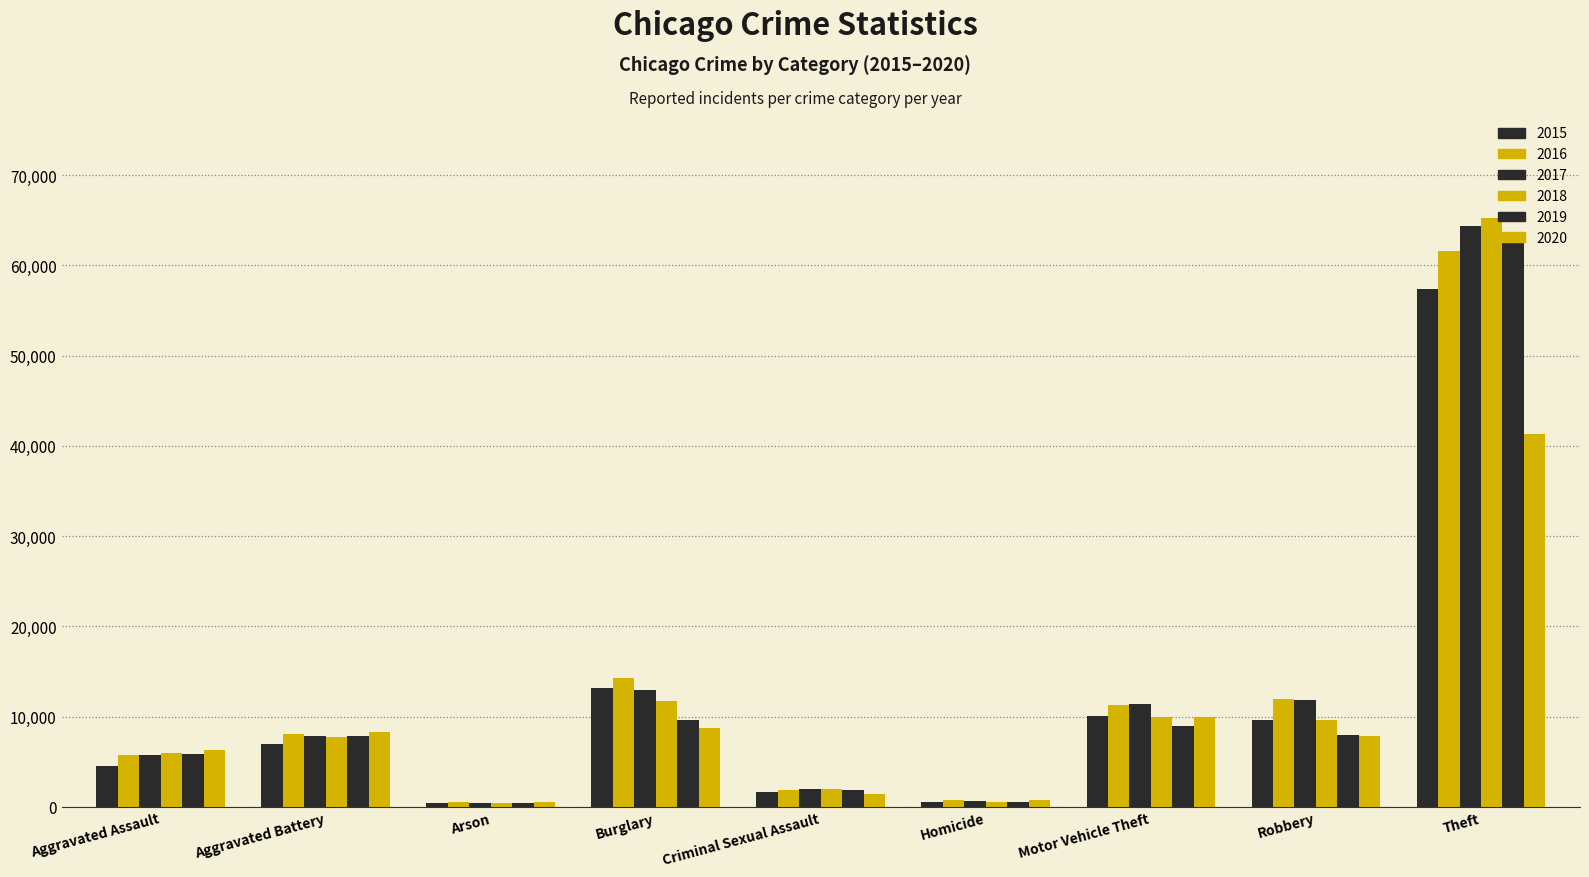

What is the minimum value shown in the chart?

373